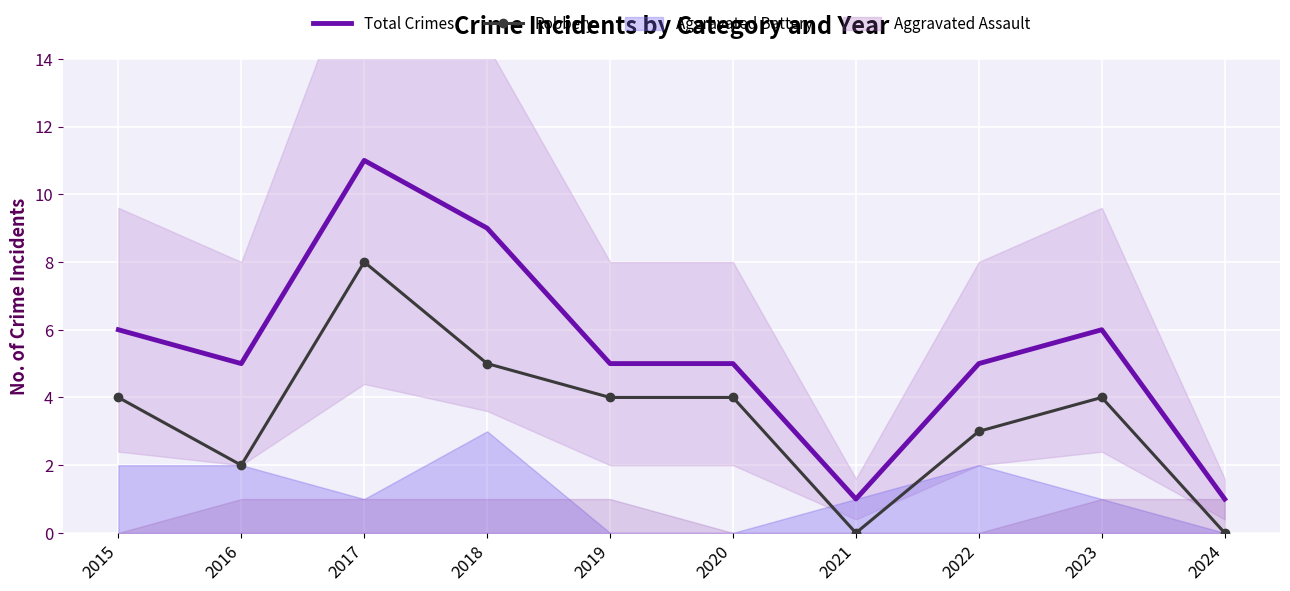

How many series are shown in this chart?

2